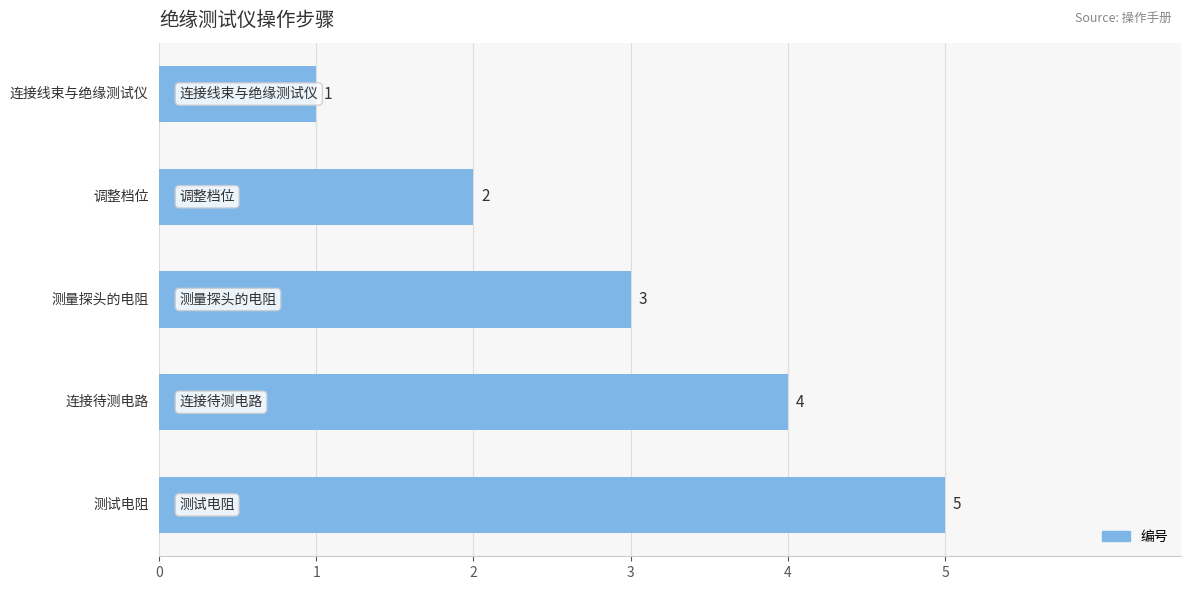

Read the value at 3.

4